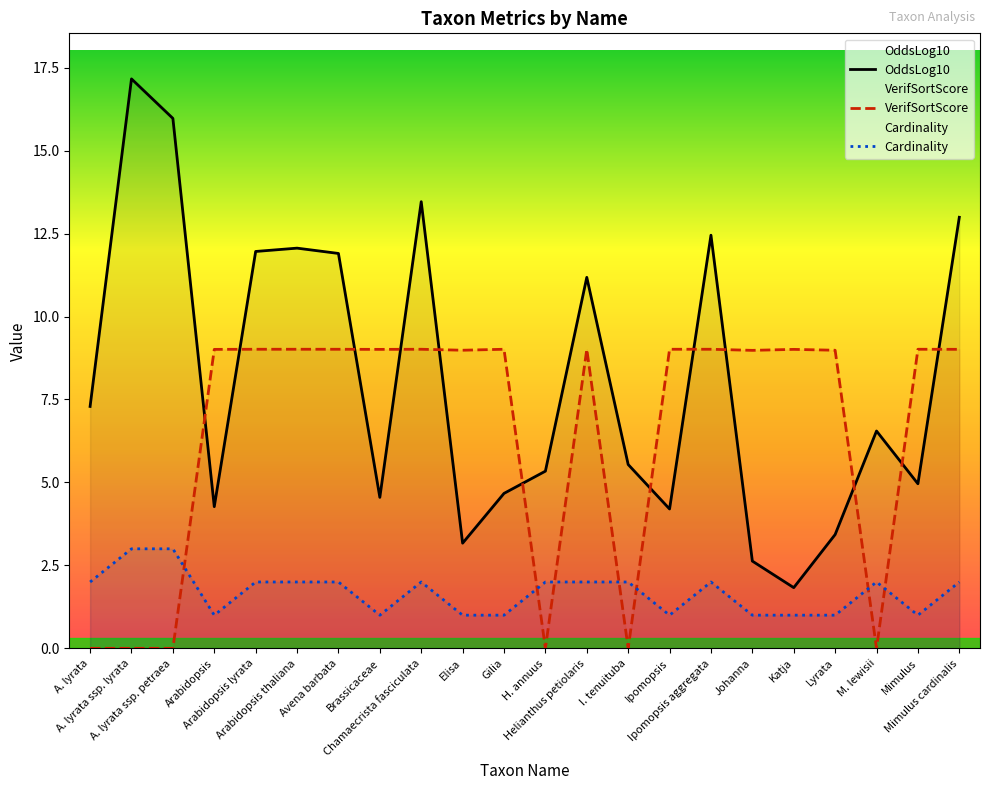

How many data points in OddsLog10 are less than 6?

11